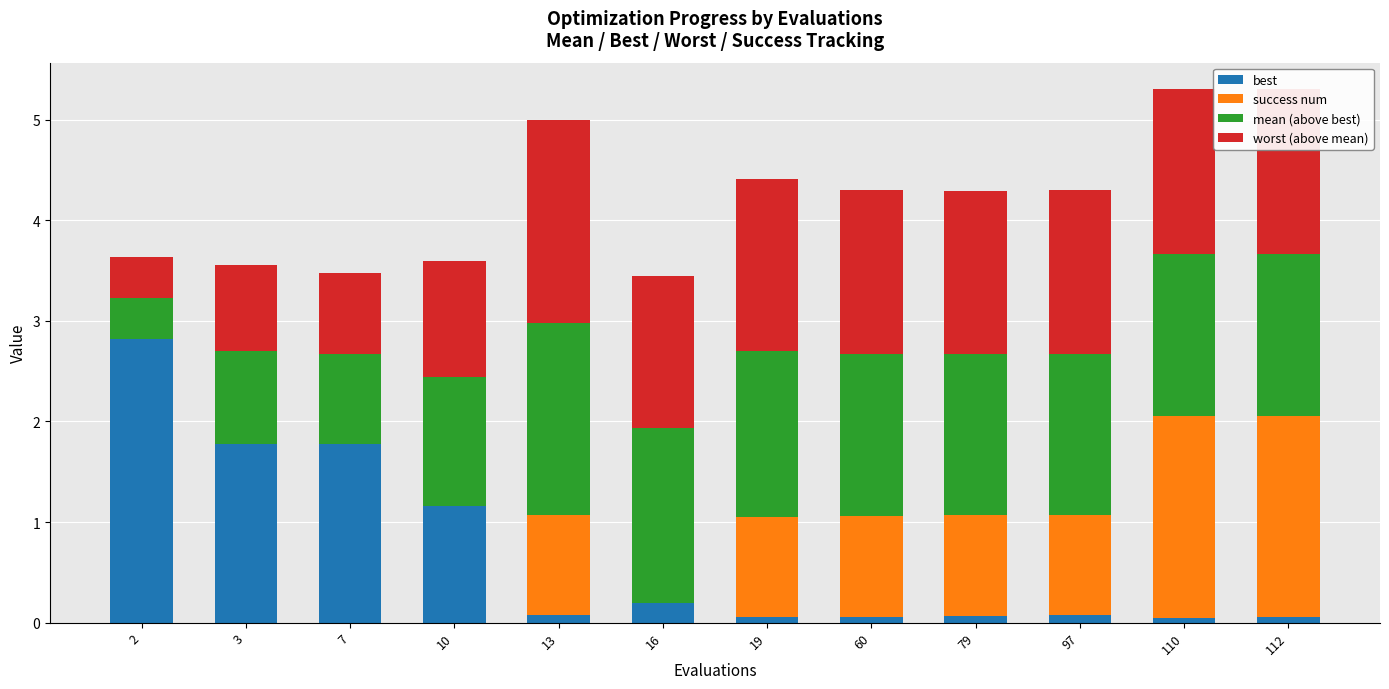

What is the highest value of the best series?

2.8